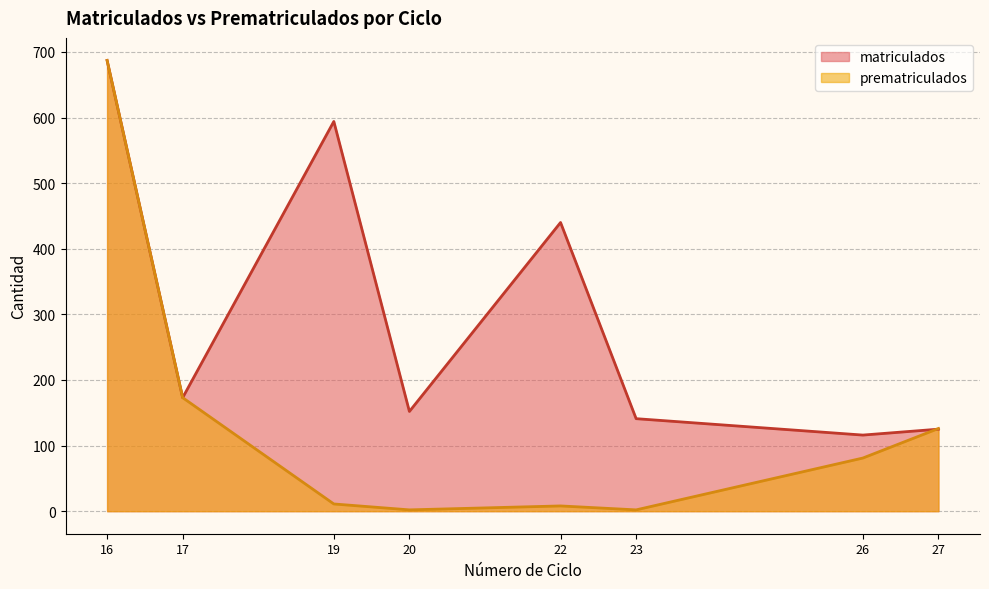

Reading left to right, extract all data points from this chart.

matriculados: 687	173	594	152	440	141	116	125
prematriculados: 687	173	11	2	8	2	81	126